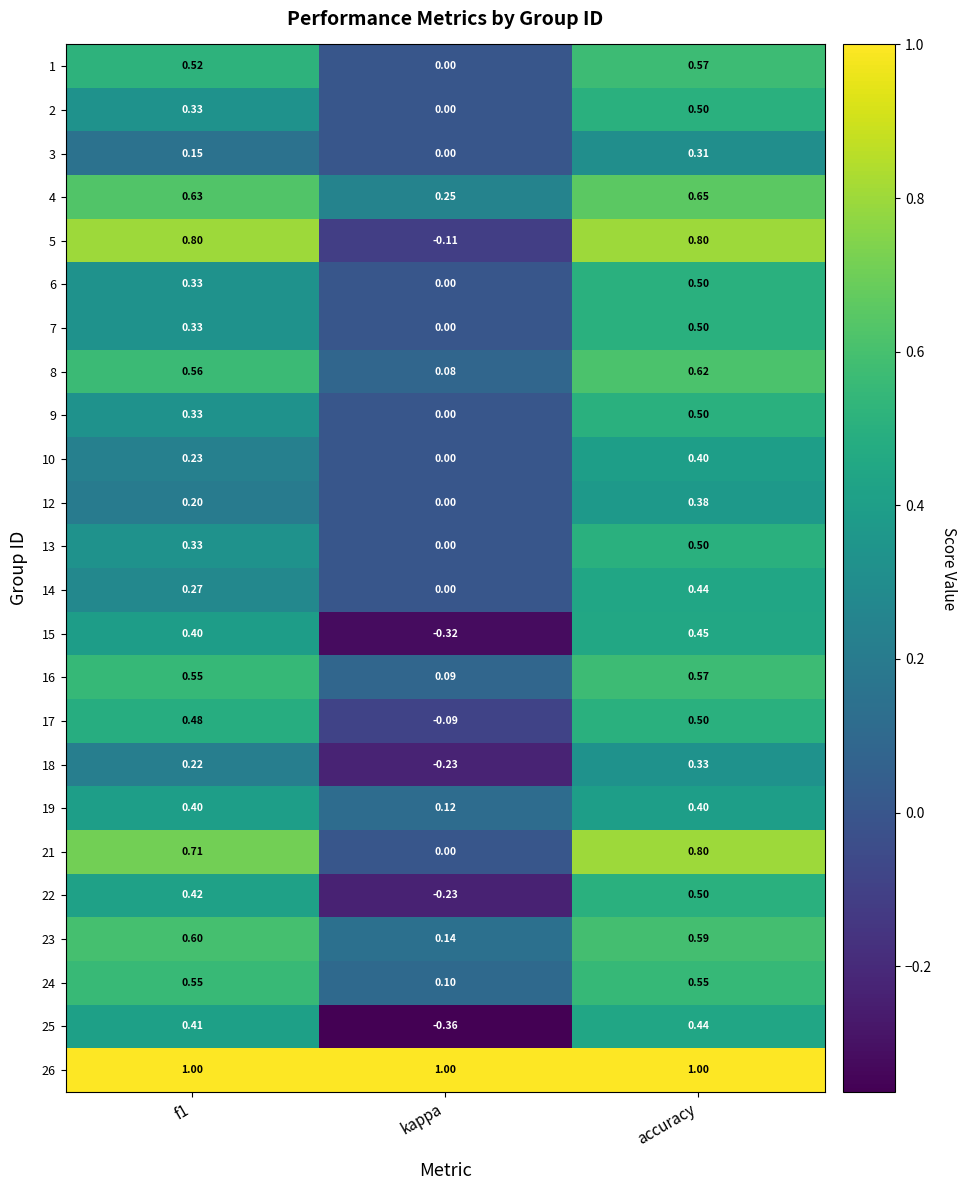

Which category has the lowest value in the 25 series?

kappa